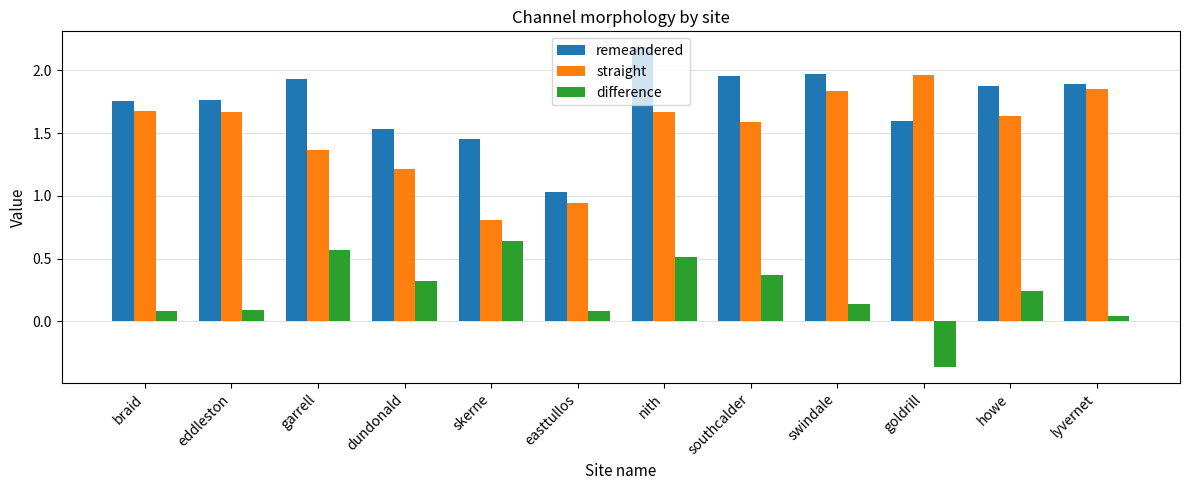

Which series changed the most between goldrill and howe?

difference